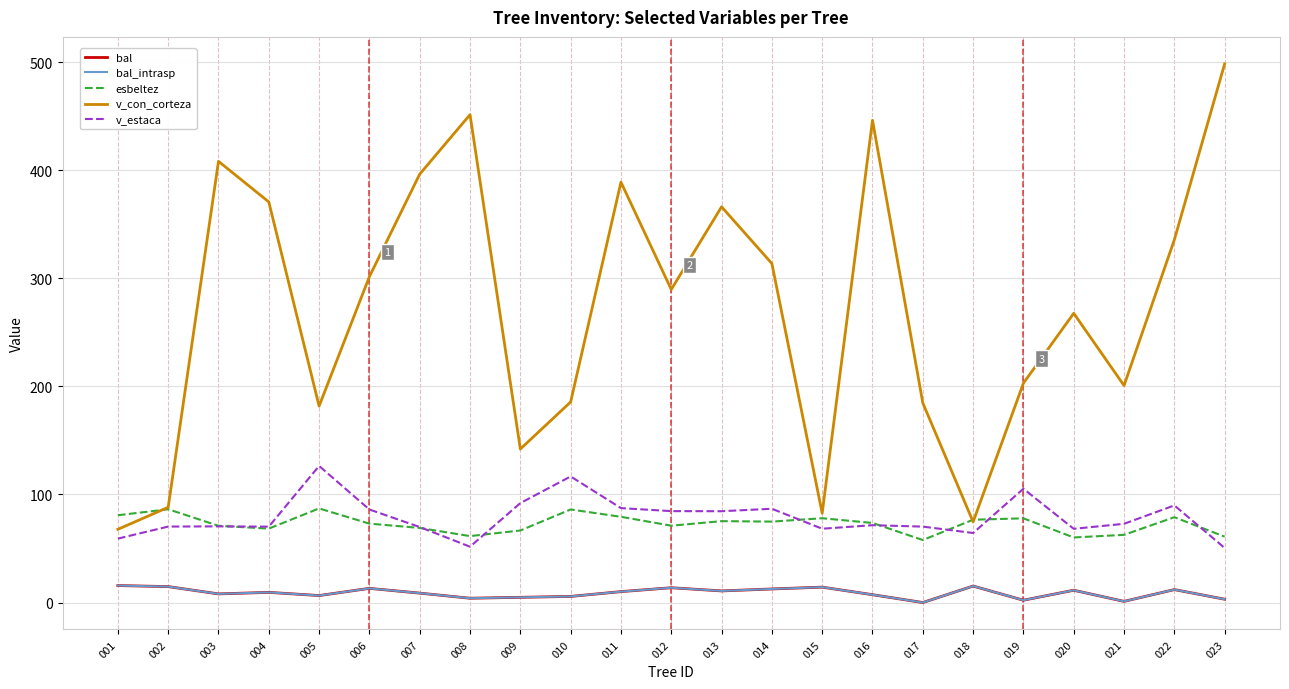

What is the spread (max minus min) of values at 013?

355.4